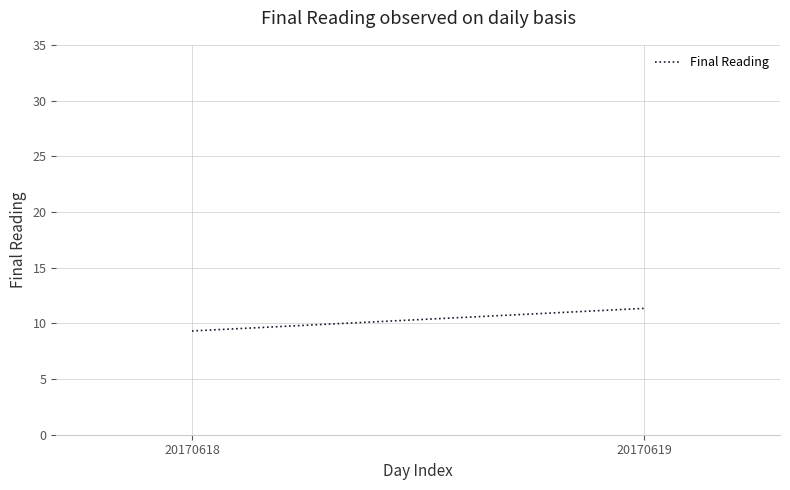

Approximately how many times larger is the value at 20170618 compared to 20170619?

0.8